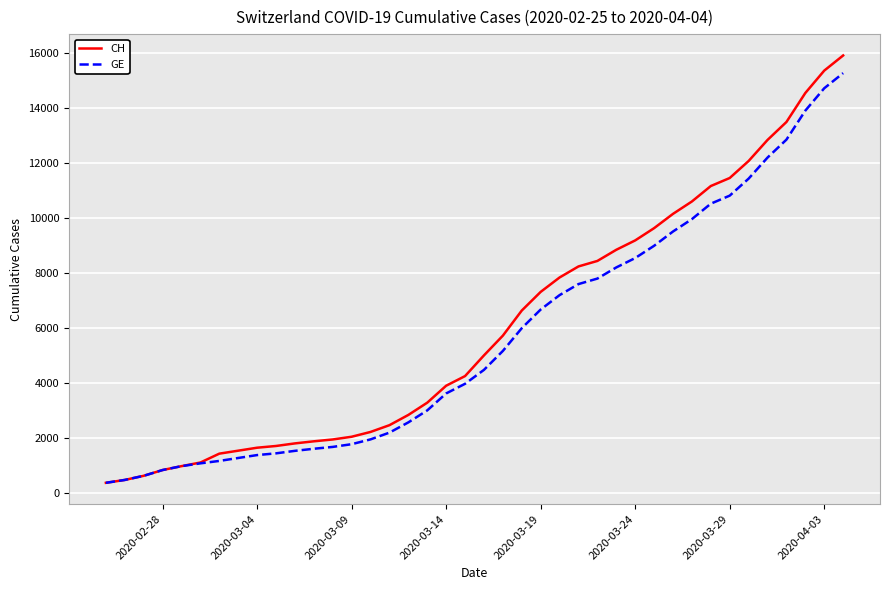

Which series has the largest range (max minus min)?

CH